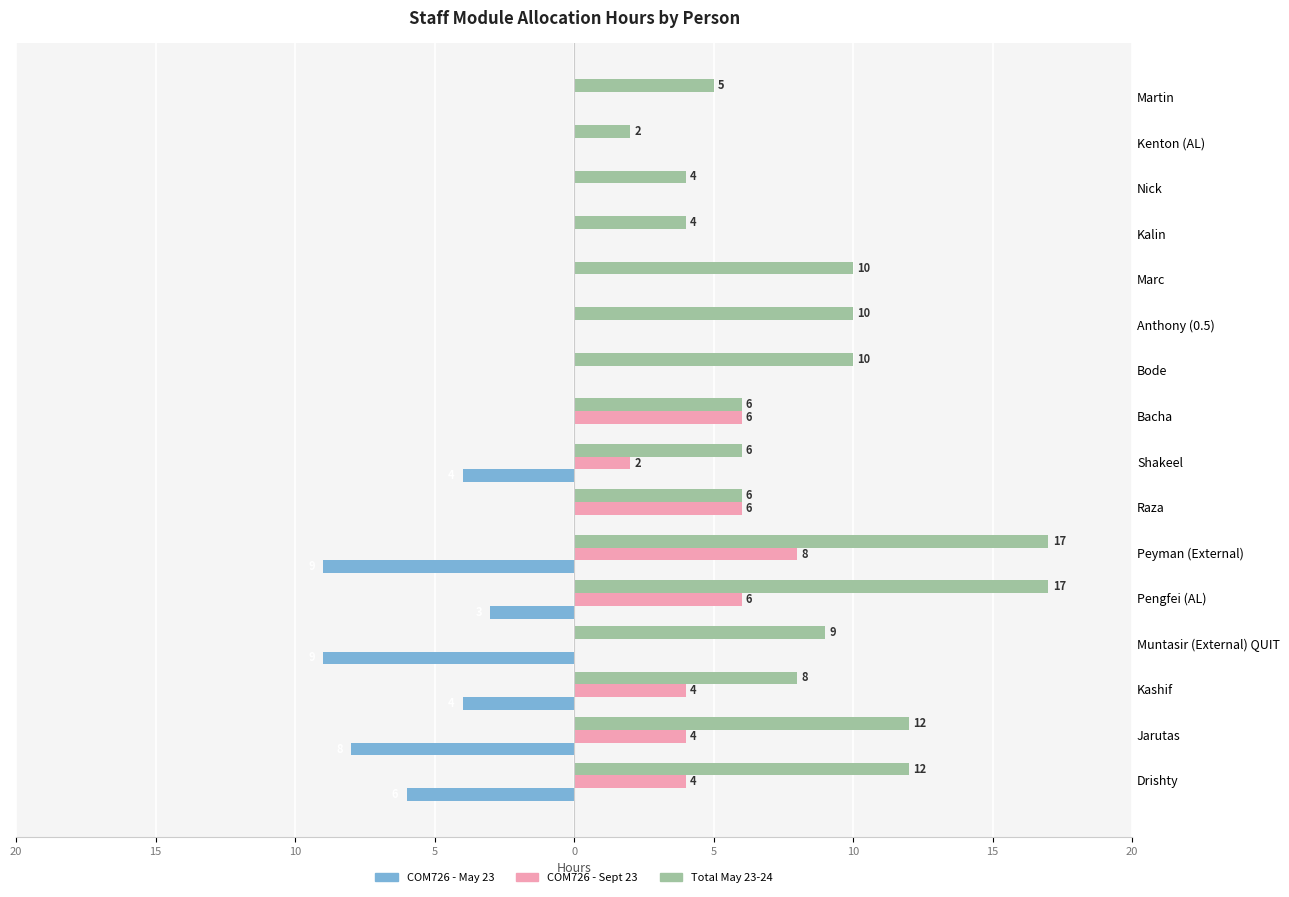

What is the label of the 8th bar from the right?

Bacha